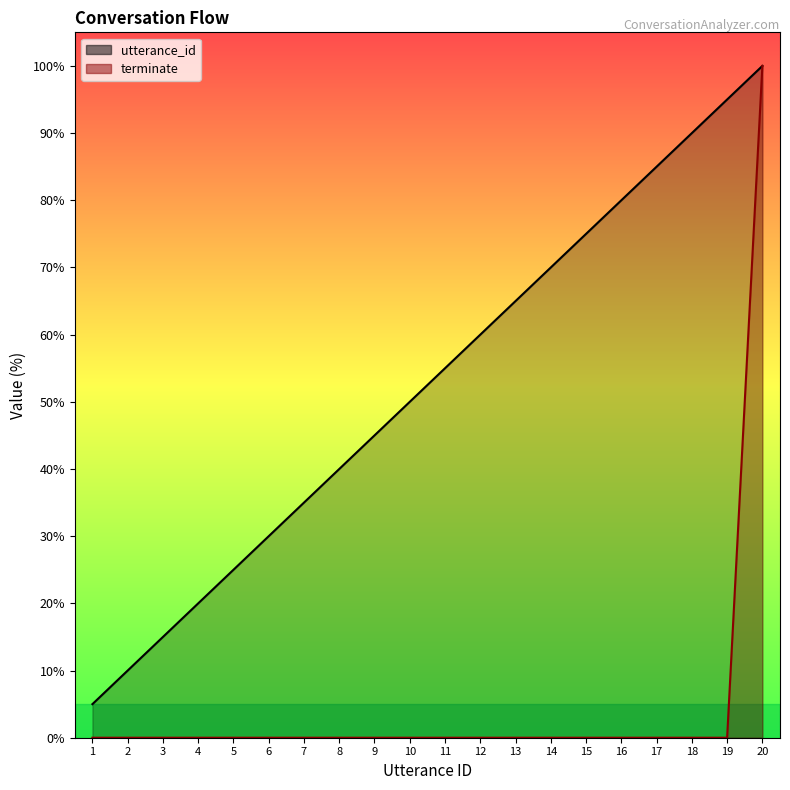

At which category is the sum across all series the highest?

20